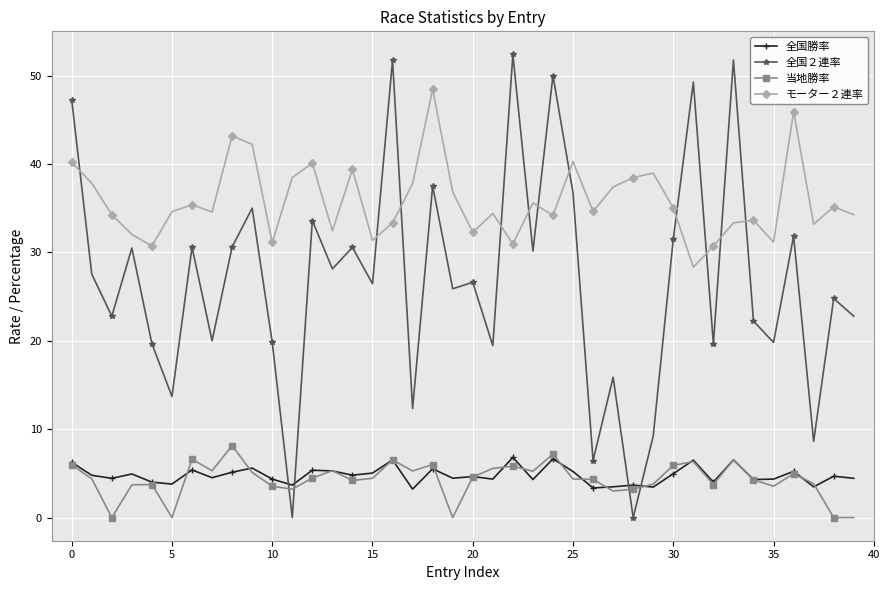

What is the maximum value shown in the chart?

52.4